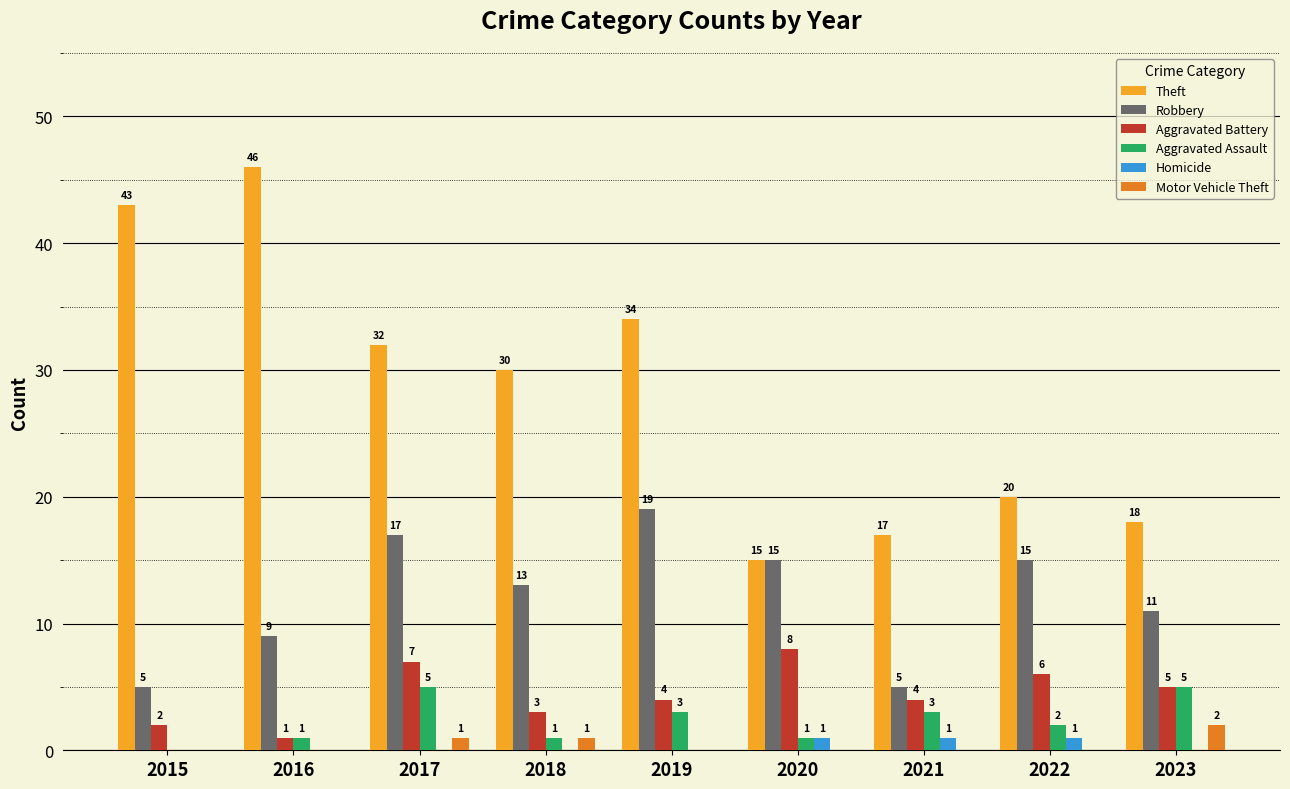

Which label corresponds to the largest value in the chart?

2016